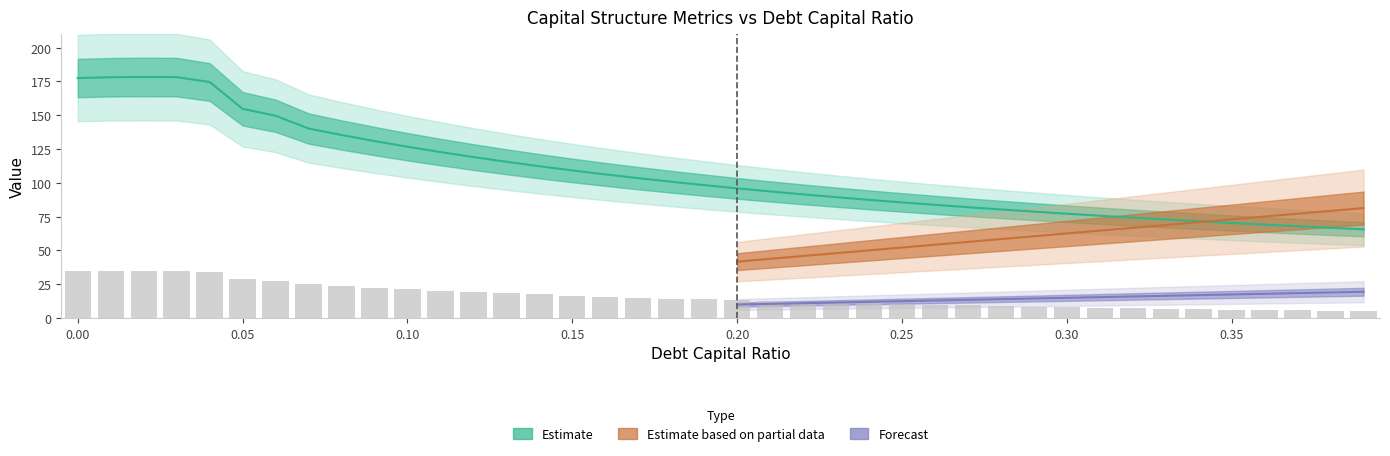

How many data points does each series have?

40